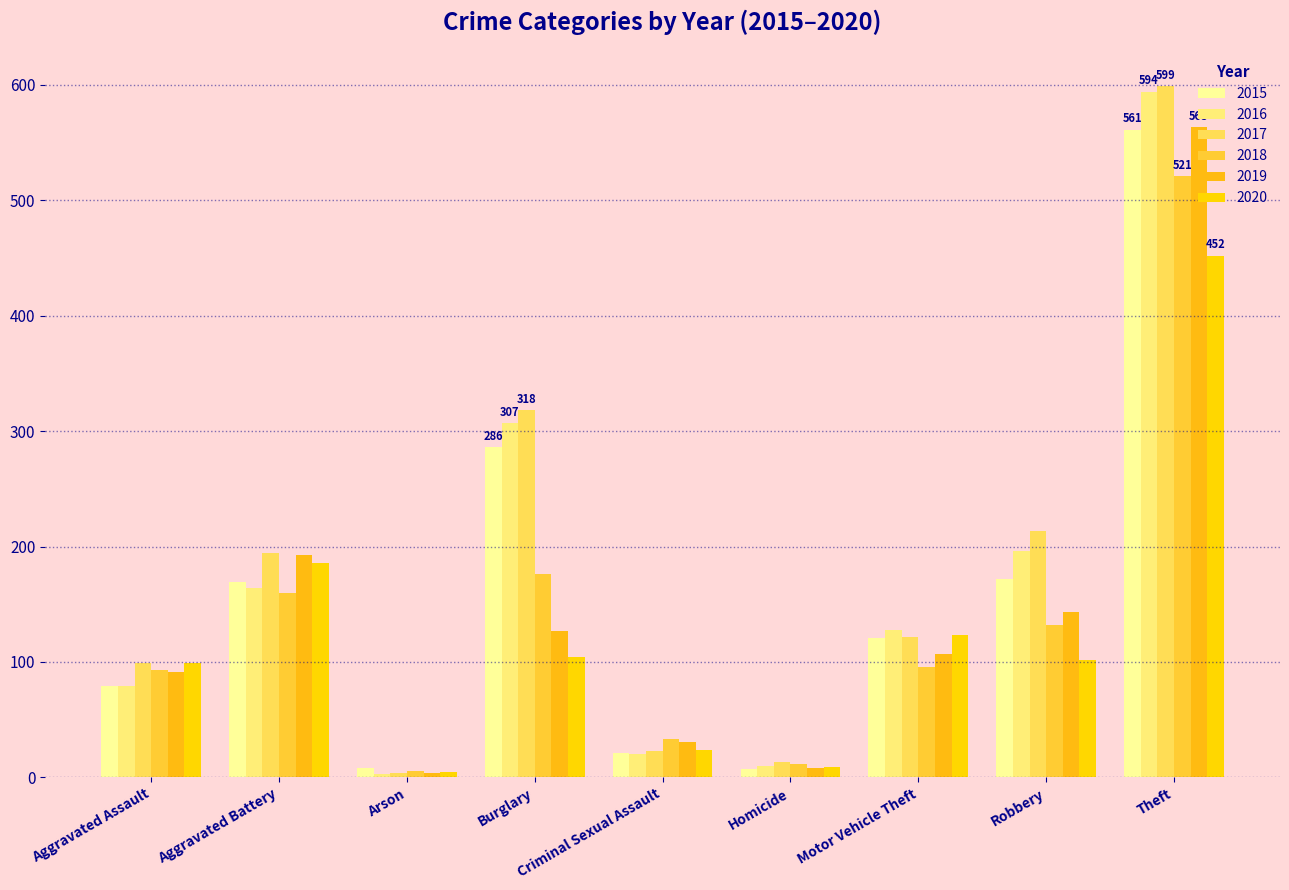

What value does the 2020 series have at Theft, to the nearest 10?

450